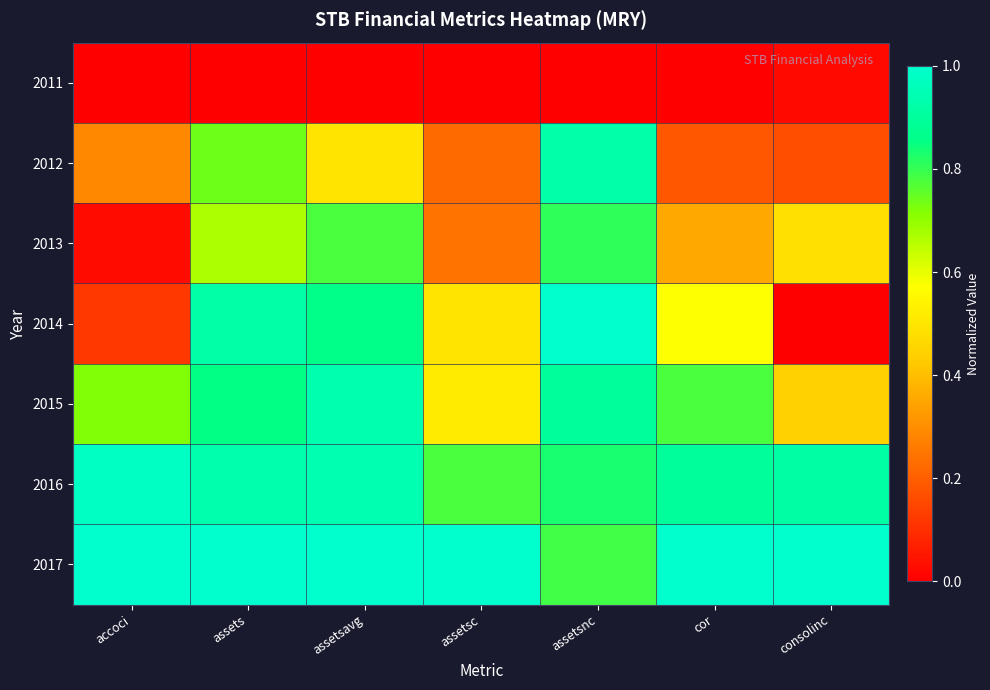

At which category is the sum across all series the highest?

assetsnc